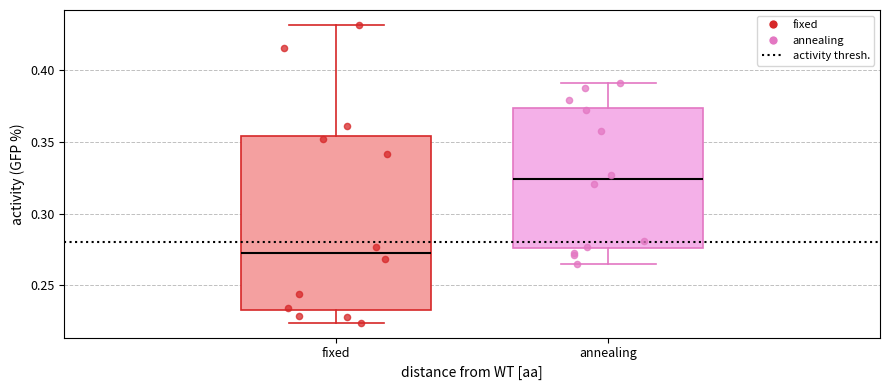

Where does the lower whisker of the box for annealing end on the y-axis? The values are not printed on the chart, so give them approximately, as read against the axis.

0.265